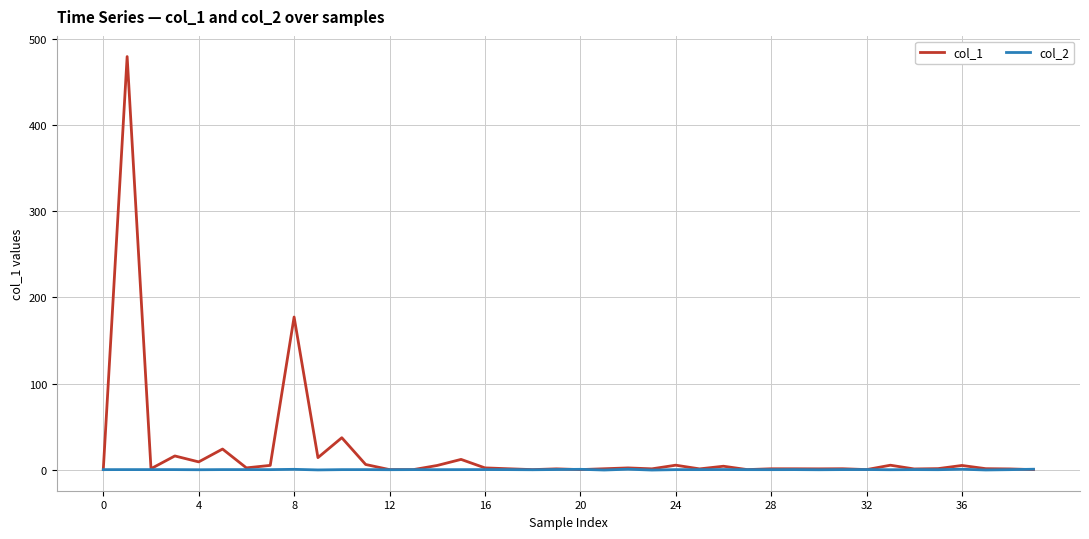

Which series has the largest range (max minus min)?

col_1